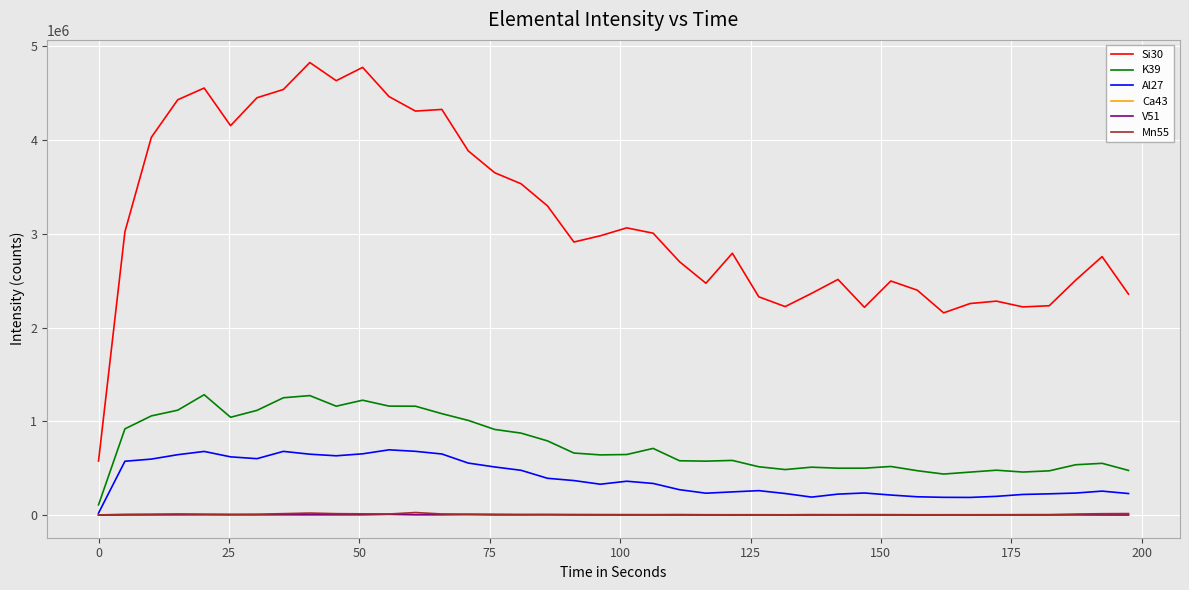

True or false: V51 and Mn55 cross at least once.

False